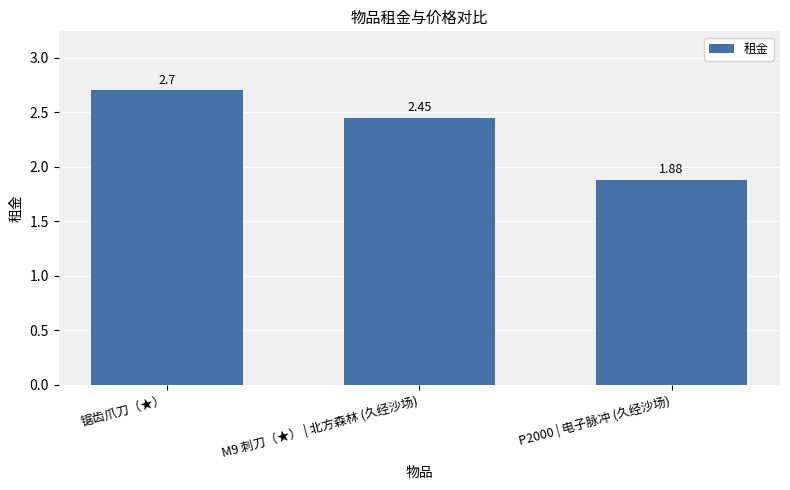

List the labels in order of value, largest first.

锯齿爪刀（★）, M9 刺刀（★） | 北方森林 (久经沙场), P2000 | 电子脉冲 (久经沙场)